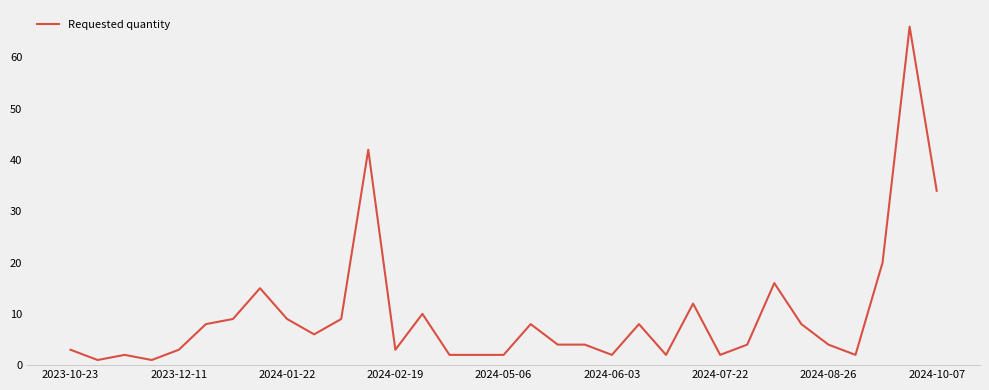

What is the difference between the maximum and minimum values?

65